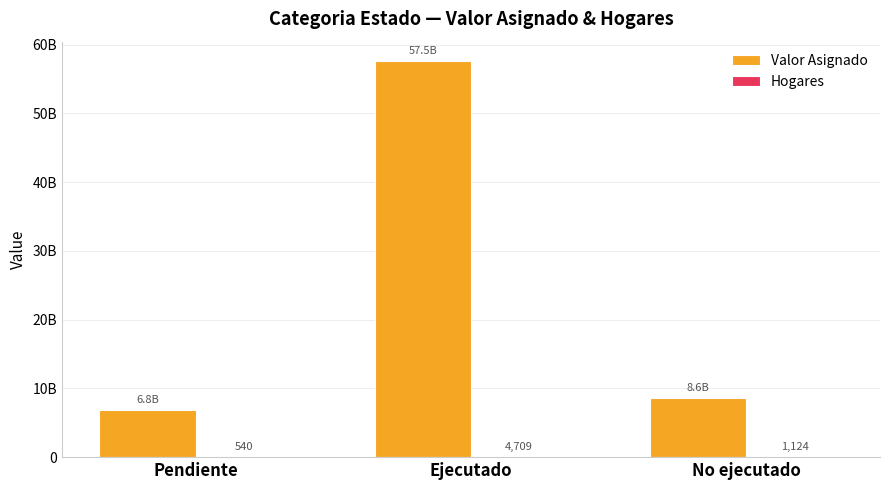

Does the chart contain stacked bars?

No